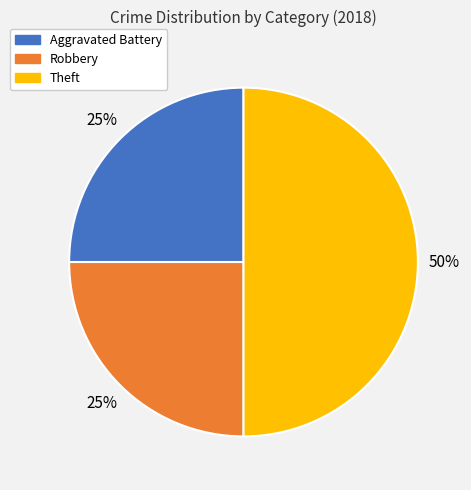

True or false: Theft accounts for 50% of the total.

True